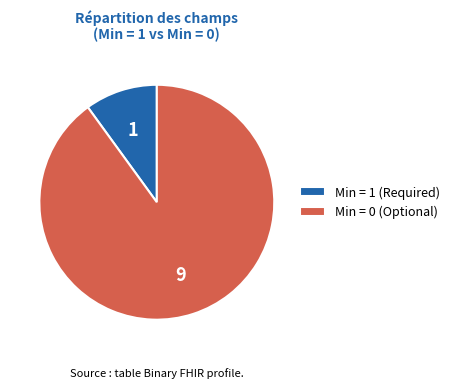

Rank the categories by value from lowest to highest.

Min = 1 (Required), Min = 0 (Optional)